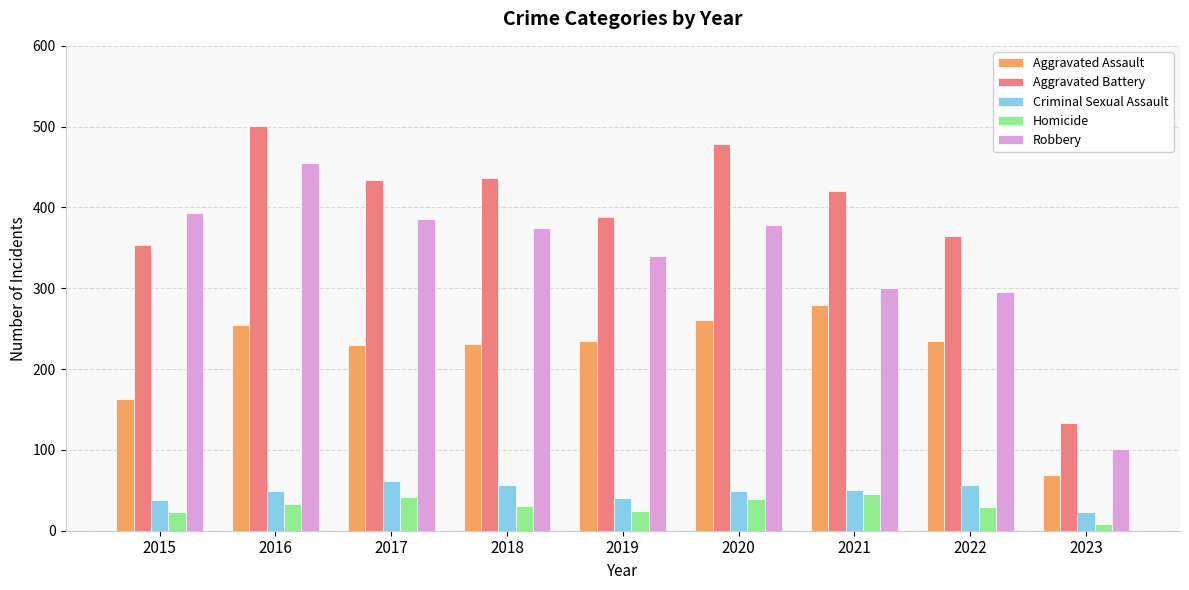

What is the value of the Aggravated Battery bar at the 2nd from the left?

501